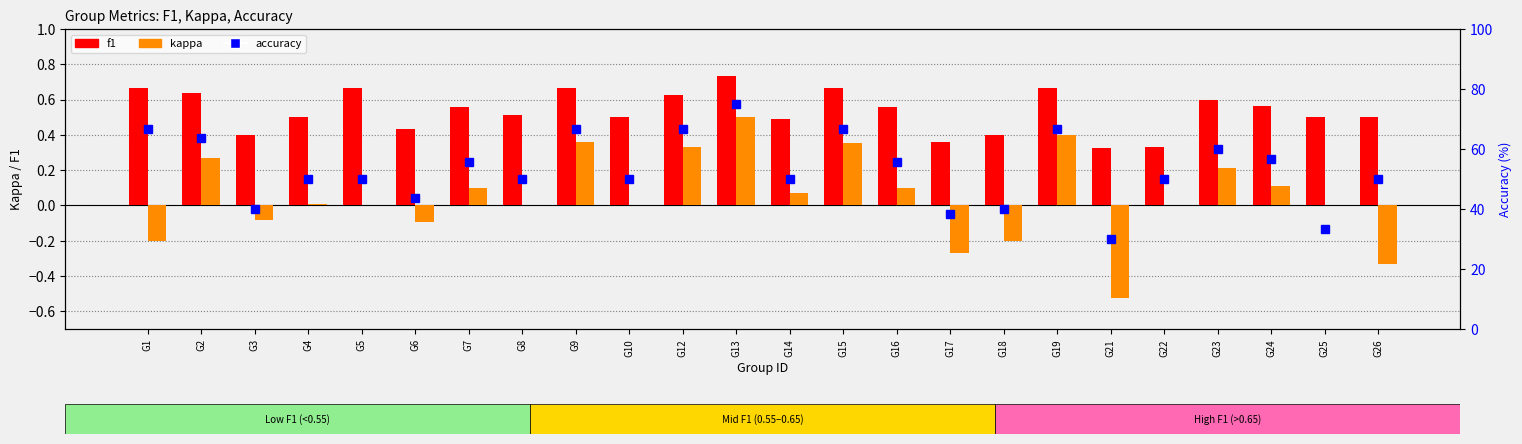

Is the value of accuracy at G14 greater than the value of f1 at G9?

Yes